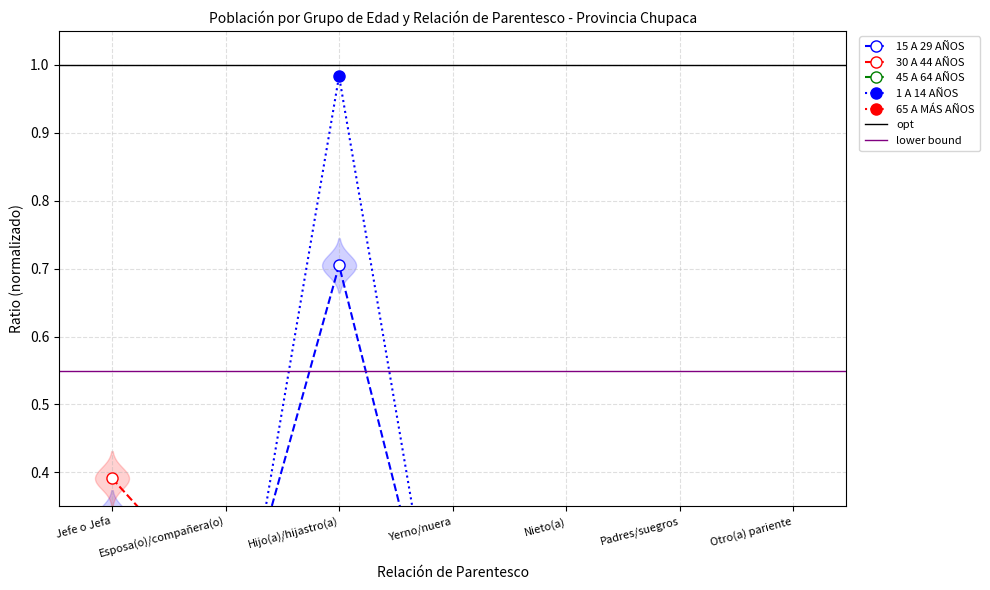

At which category does 45 A 64 AÑOS reach its first local valley?

Nieto(a)